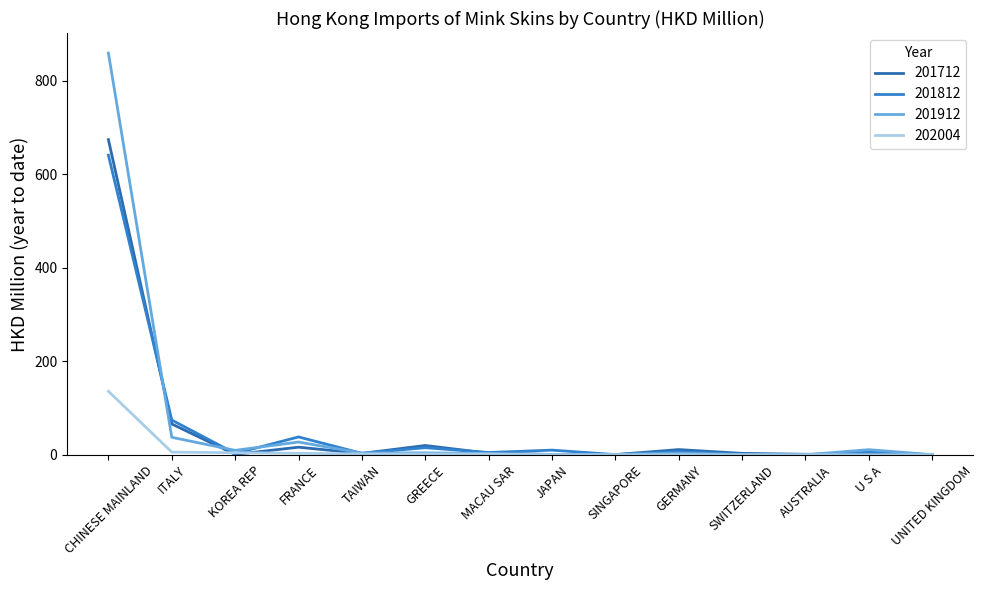

What is the sum of the 201812 values at MACAU SAR and CHINESE MAINLAND?

646.2